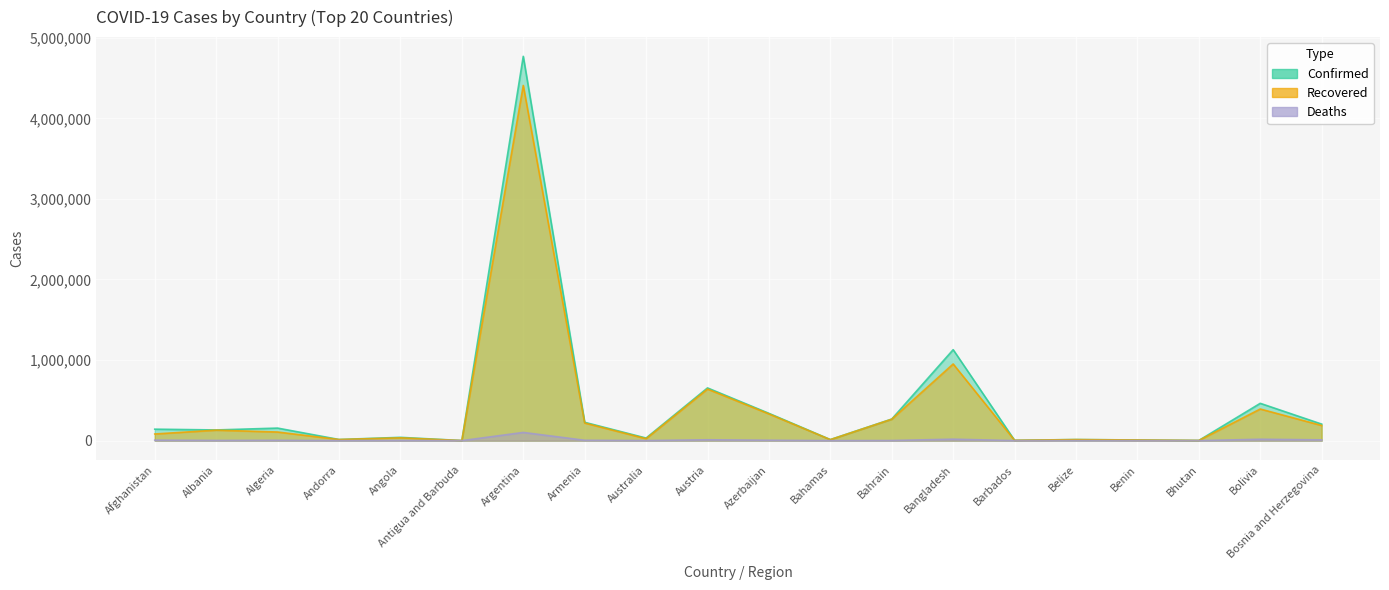

At Bahrain, list the series in order from smallest to largest.

Deaths, Recovered, Confirmed